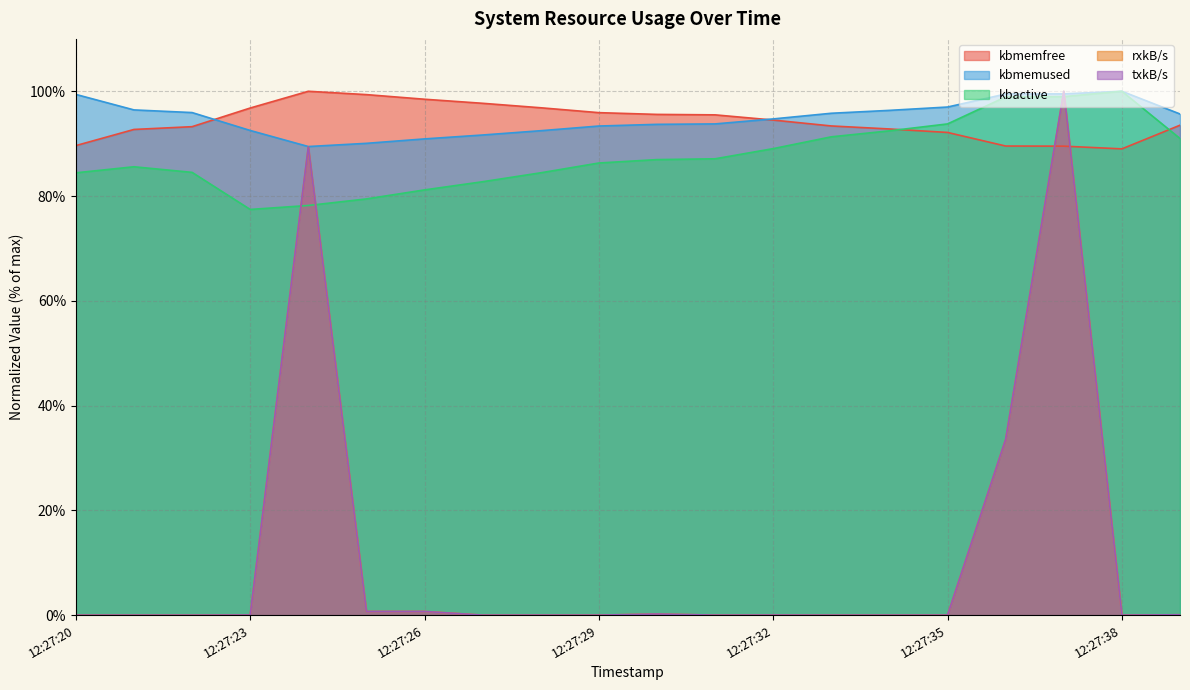

What is the sum of the kbmemfree values at 12:27:26 and 12:27:20?

188.1